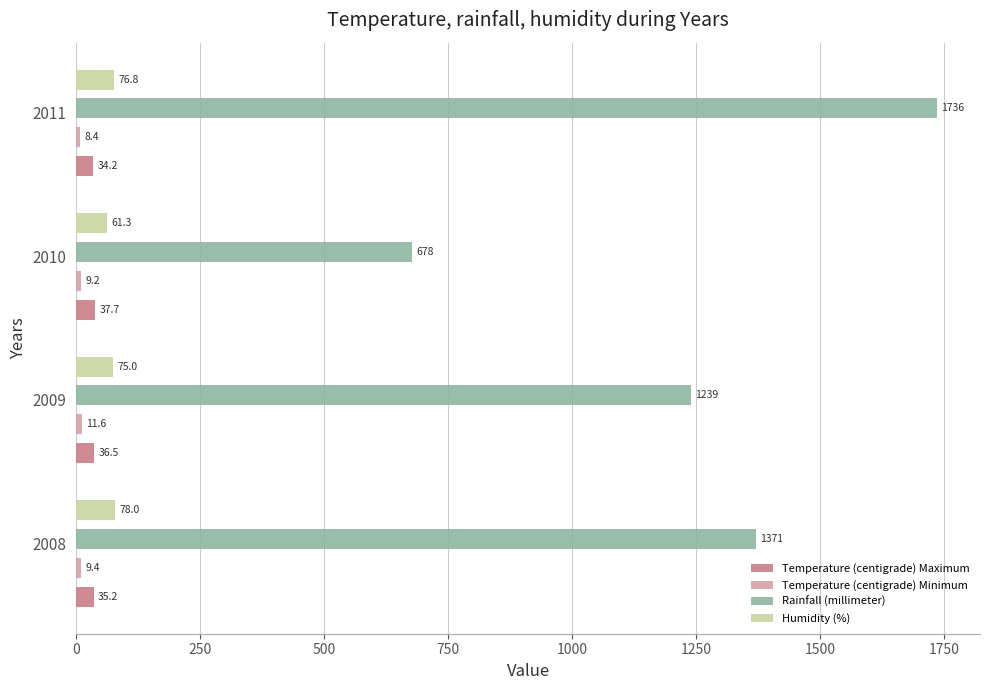

Between 2009 and 2010, which series saw the biggest shift?

Rainfall (millimeter)